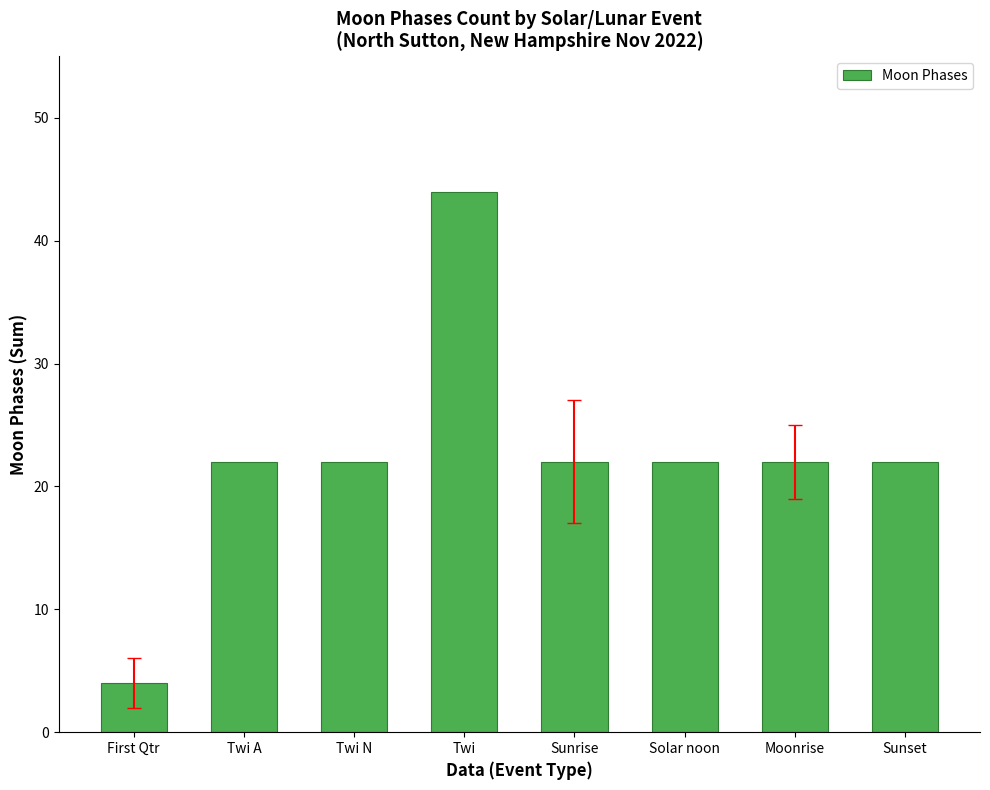

What value does the data have at Twi N, to the nearest 5?

20